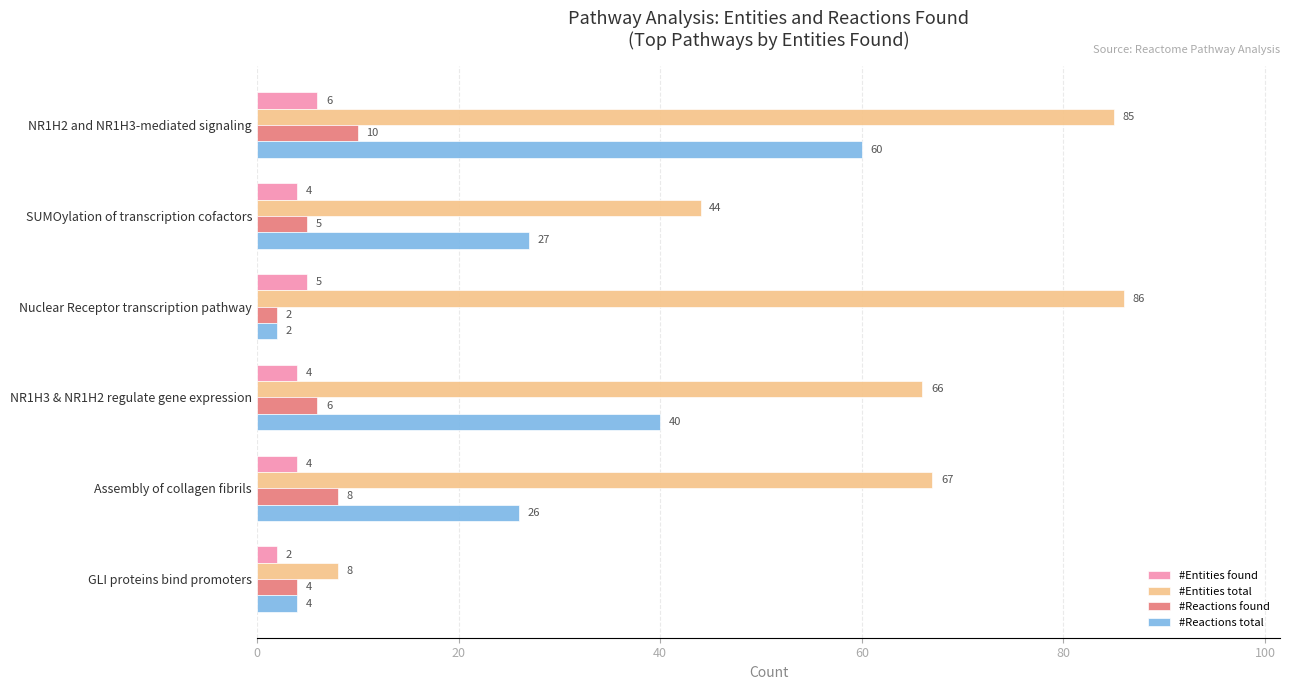

The #Entities total series shows 86 at Nuclear Receptor transcription pathway. True or false?

True